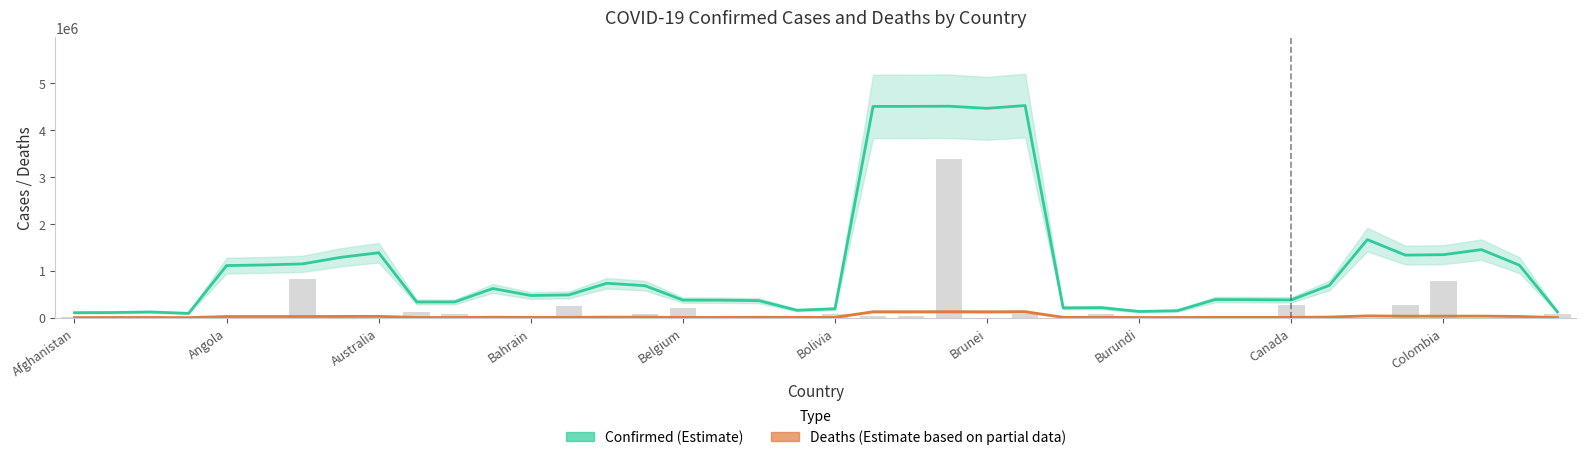

Reading left to right, list all the values displayed in this chart.

24342.1	27344.7	32018.0	2394.2	9589.4	585.3	824449.2	42463.9	19958.8	118925.3	76901.3	3378.9	43151.6	244550.8	1670.2	87023.2	197456.8	3473.9	3810.2	409.1	78824.8	37592.7	28252.1	3376877.9	1346.4	81456.7	2263.8	74738.3	2981.3	5929.5	17938.9	14937.1	260746.0	1785.1	792.1	260128.7	778289.4	2322.5	8944.5	85180.0